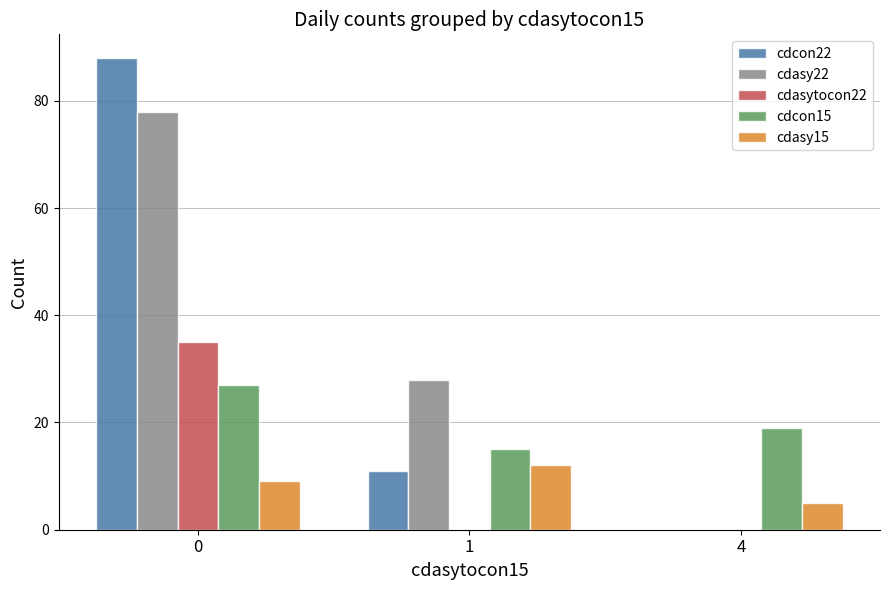

Count the number of categories in the chart.

3